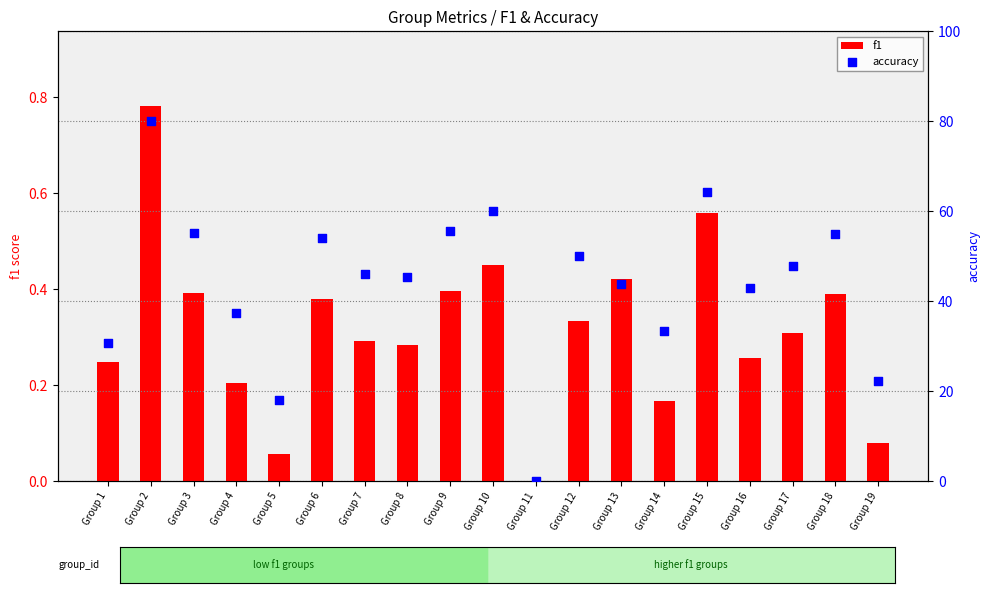

Is the value of f1 at Group 1 greater than the value of accuracy at Group 8?

No